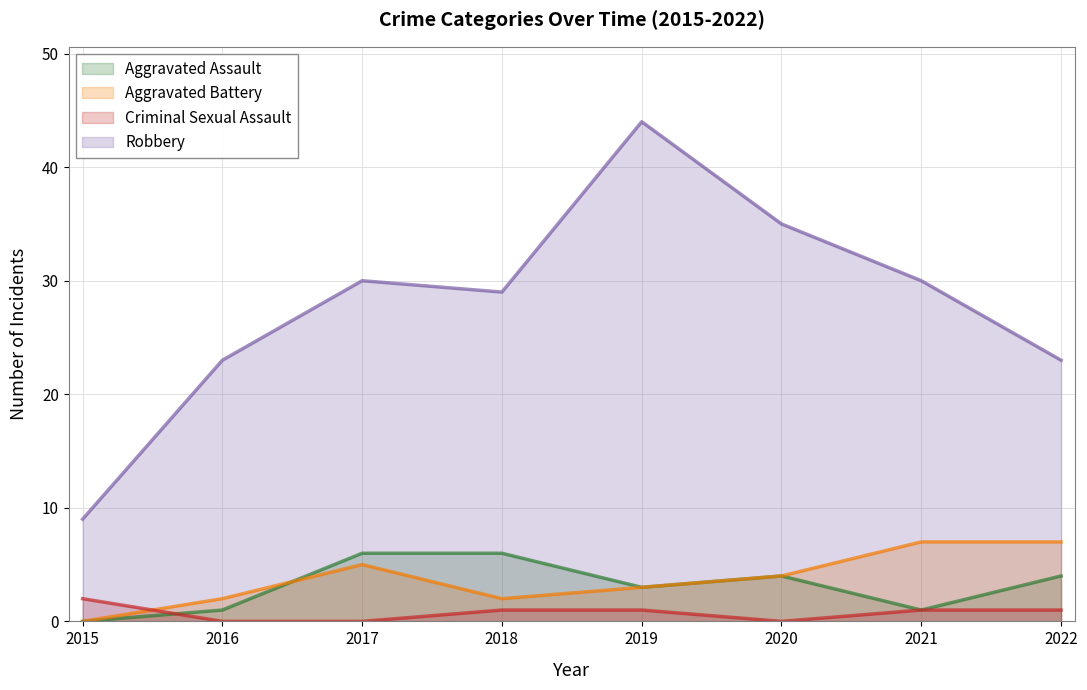

What is the minimum value for Robbery?

9